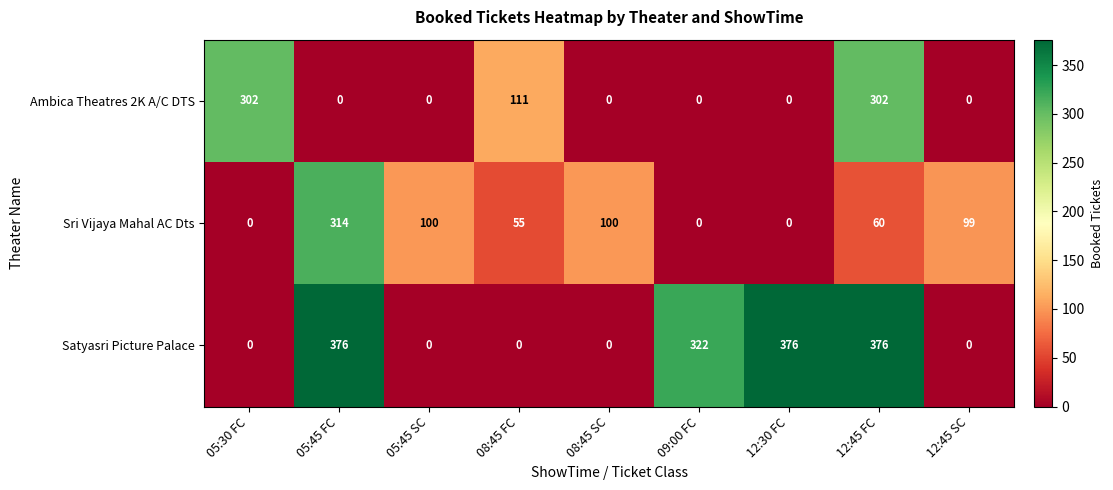

How many positive values does the Sri Vijaya Mahal AC Dts series have?

6